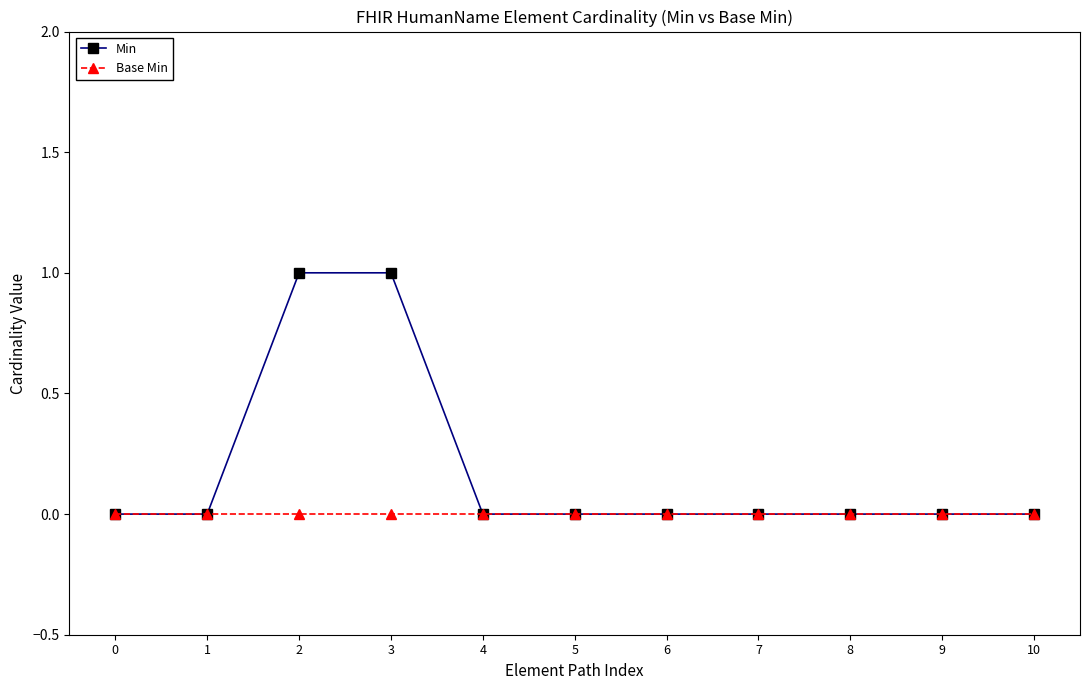

Which series has the largest total across all categories?

Min